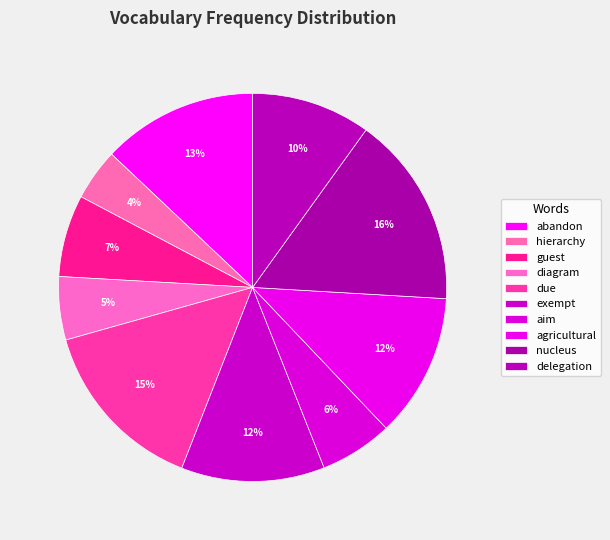

Count the number of slices in the pie.

10